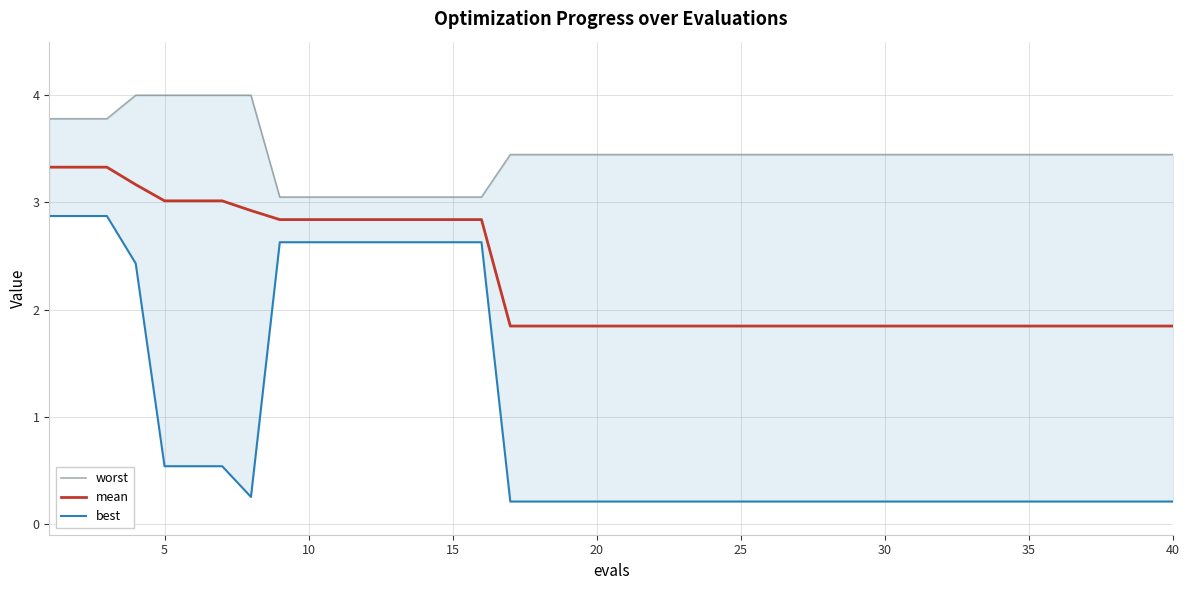

True or false: mean and worst intersect in this chart.

False